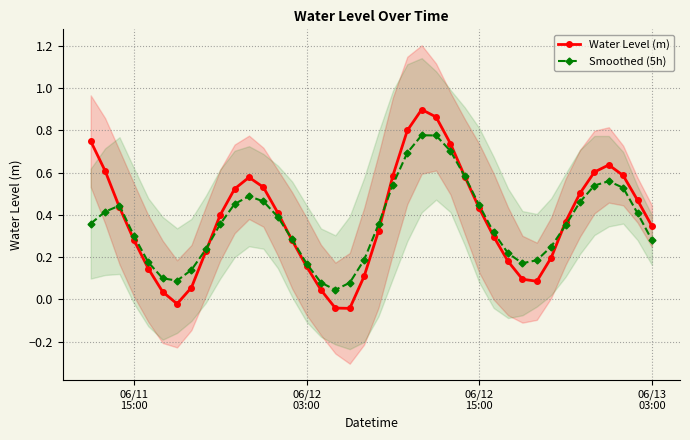

Reading left to right, list all the values displayed in this chart.

Water Level (m): 0.7	0.6	0.4	0.3	0.1	0.0	-0.0	0.1	0.2	0.4	0.5	0.6	0.5	0.4	0.3	0.2	0.0	-0.0	-0.0	0.1	0.3	0.6	0.8	0.9	0.9	0.7	0.6	0.4	0.3	0.2	0.1	0.1	0.2	0.4	0.5	0.6	0.6	0.6	0.5	0.3
Smoothed (5h): 0.4	0.4	0.4	0.3	0.2	0.1	0.1	0.1	0.2	0.4	0.5	0.5	0.5	0.4	0.3	0.2	0.1	0.0	0.1	0.2	0.4	0.5	0.7	0.8	0.8	0.7	0.6	0.4	0.3	0.2	0.2	0.2	0.2	0.4	0.5	0.5	0.6	0.5	0.4	0.3